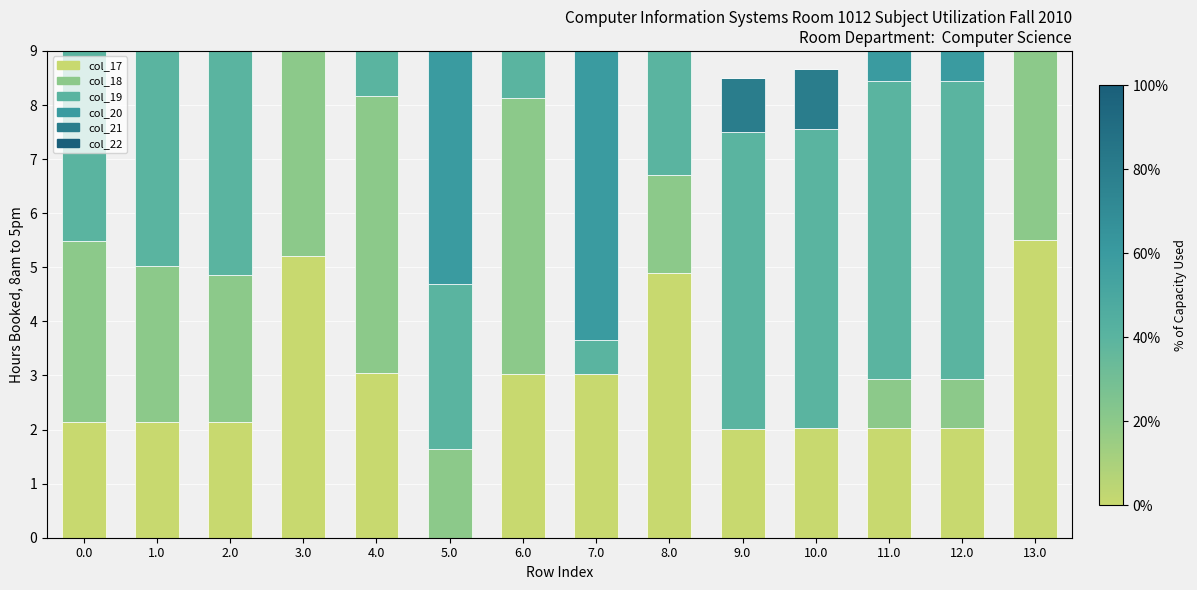

Rank the series at 0.0 from lowest to highest value.

col_17, col_18, col_22, col_20, col_21, col_19